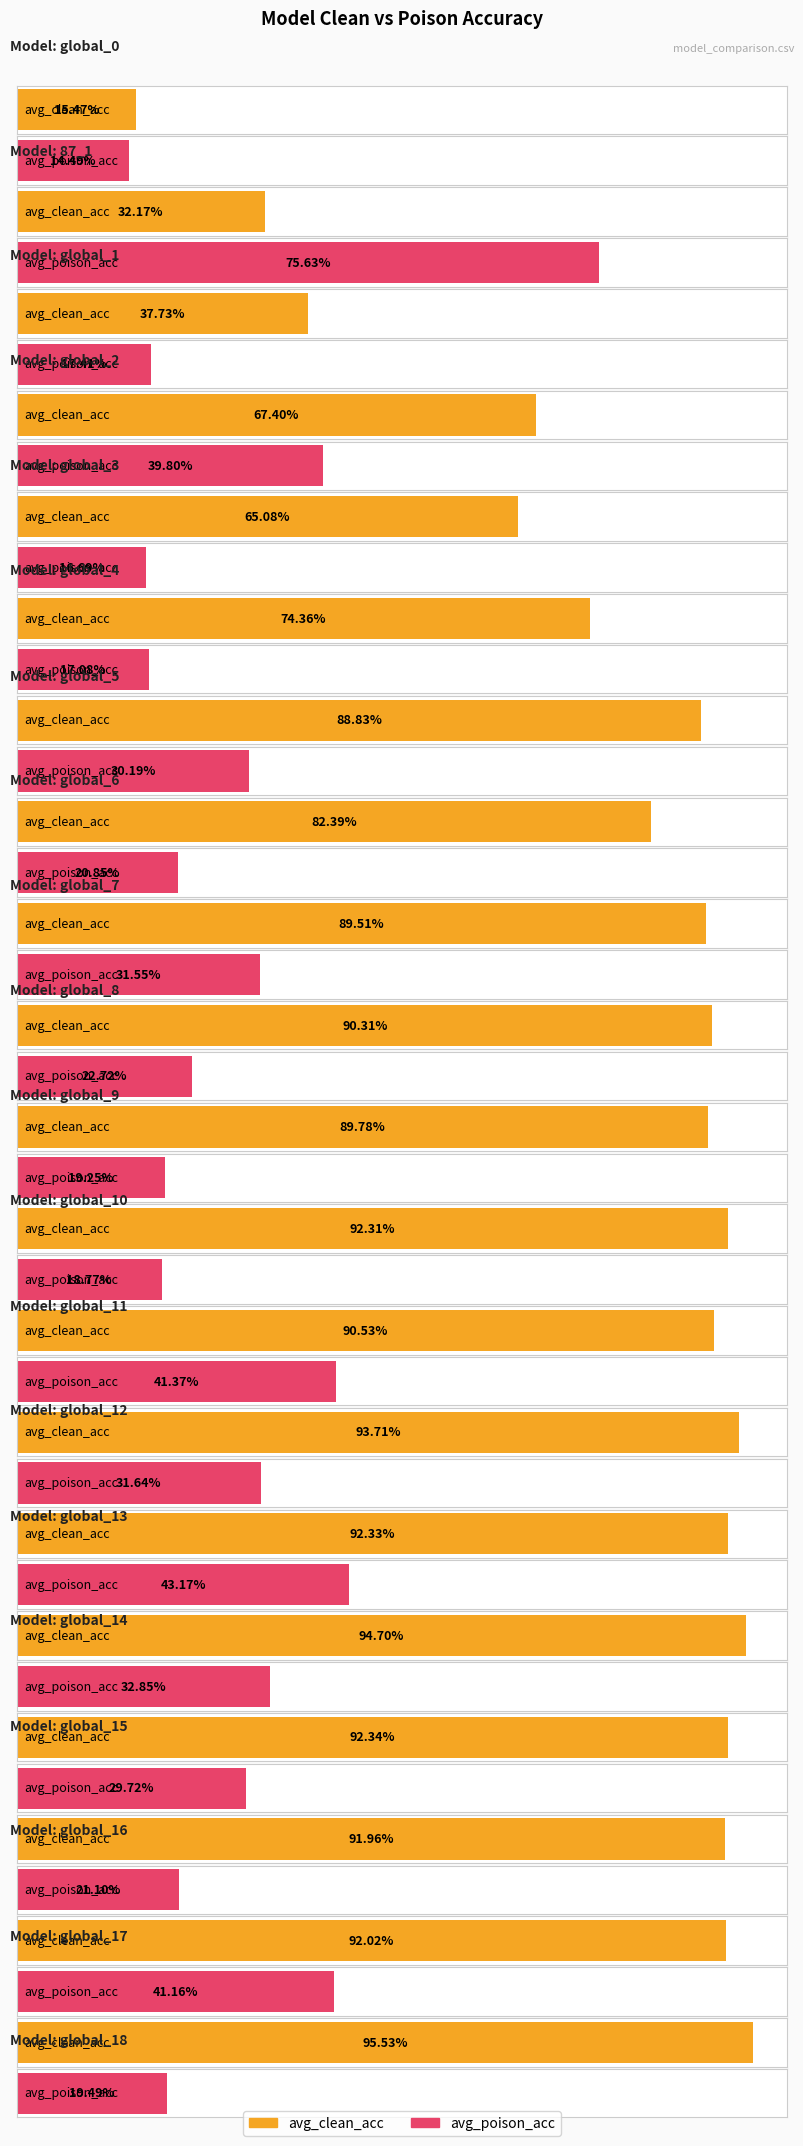

List the series in order of their peak value, highest first.

avg_clean_acc, avg_poison_acc